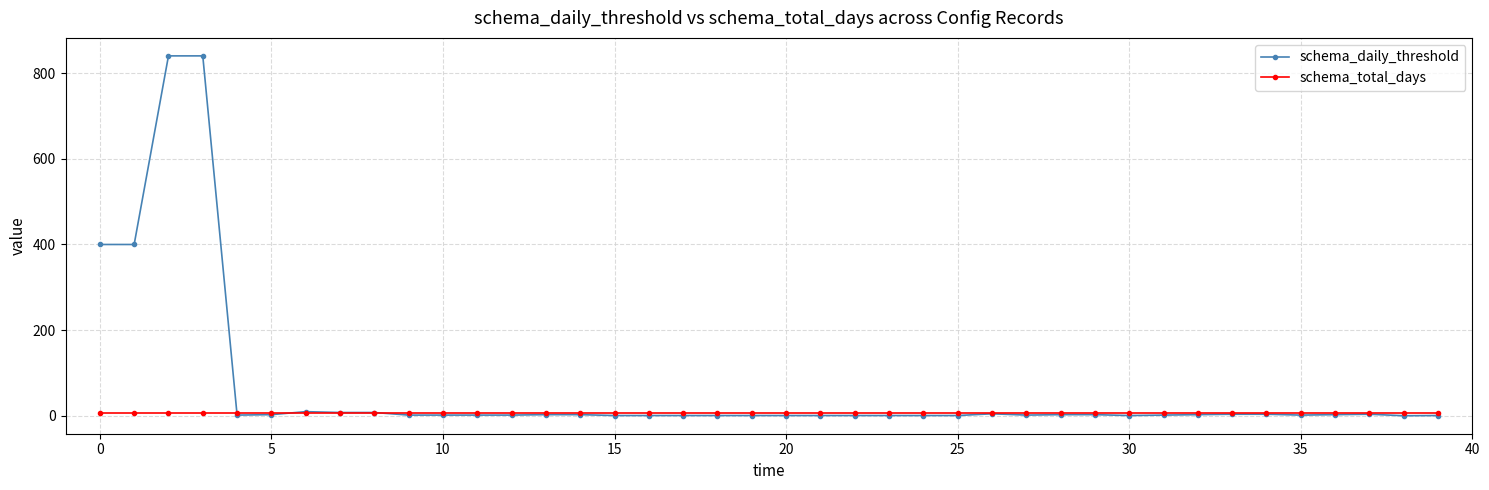

At how many categories does at least one series exceed 364?

4